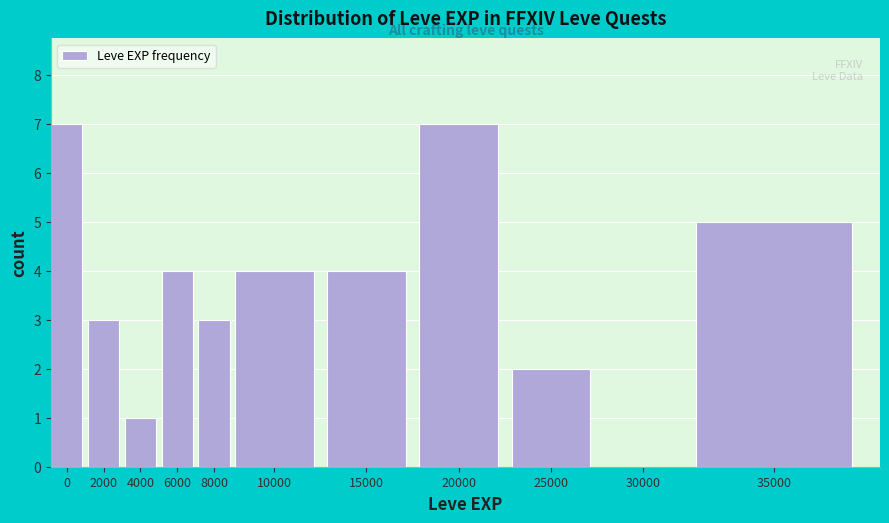

Reading left to right, what are all the values shown in this chart?

0=7	2000=3	4000=1	6000=4	8000=3	10000=4	15000=4	20000=7	25000=2	30000=0	35000=5